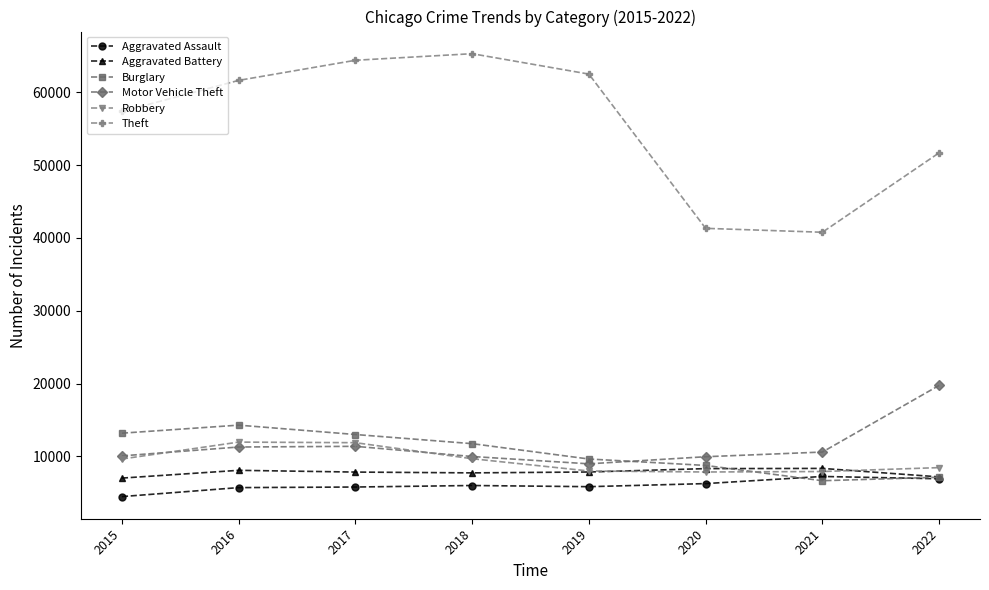

True or false: Aggravated Assault and Robbery cross at least once.

False